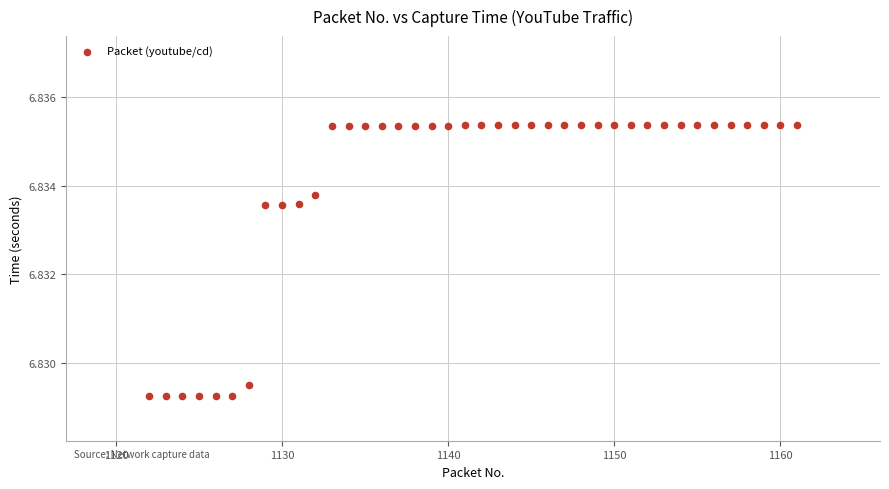

What is the range of X values (max minus min)?

39.0